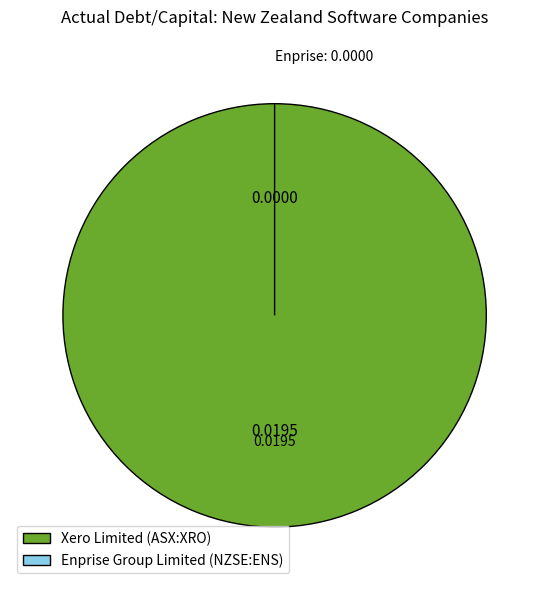

True or false: Xero Limited (ASX:XRO) accounts for 99% of the total.

False